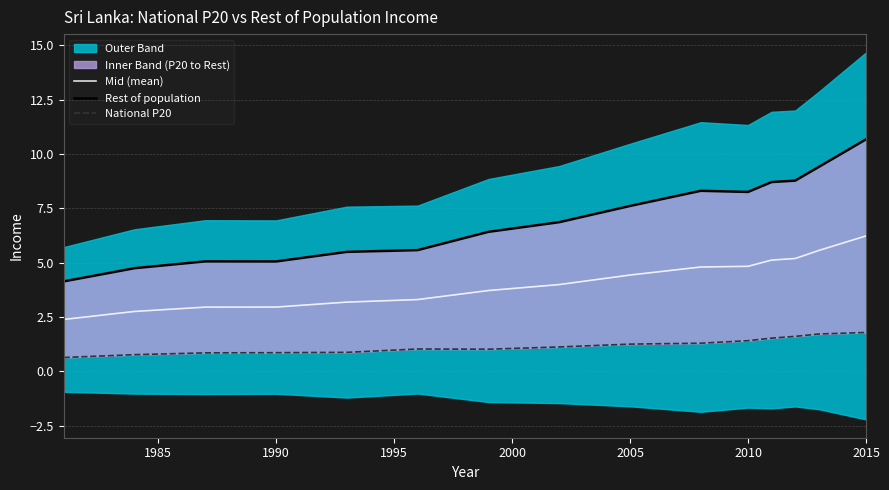

True or false: Mid (mean) has more than 1 points higher than both neighbors.

False